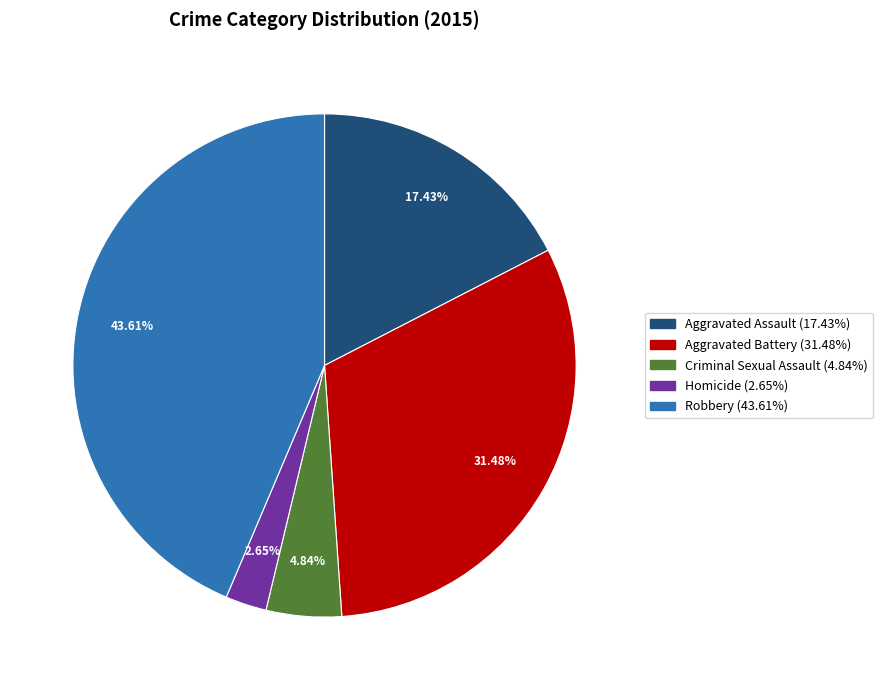

To the nearest percent, what is the difference between the largest and smallest slice percentages?

41%